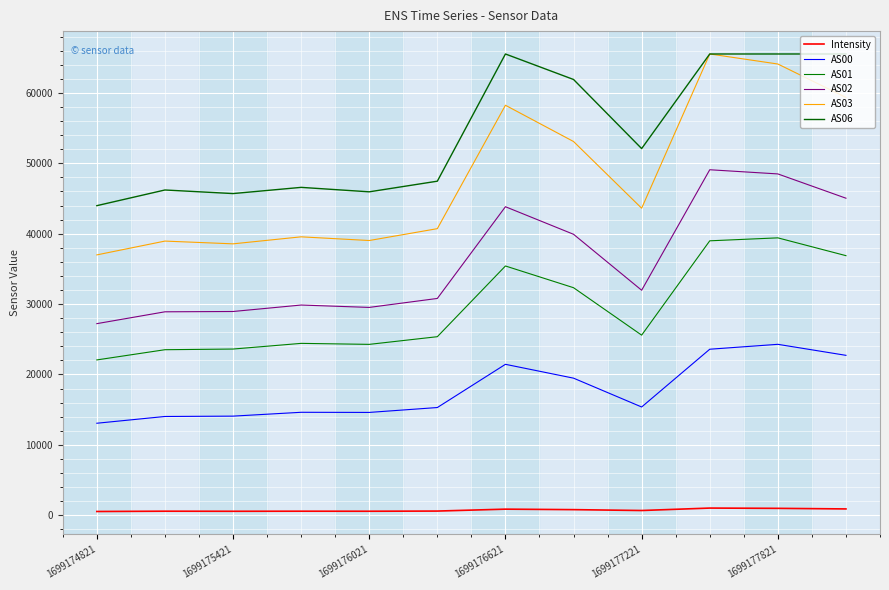

Does the chart display data point markers on the line(s)?

No